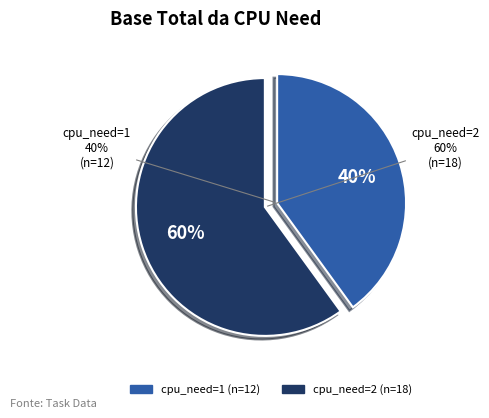

Does cpu_need=1 represent more than half of the total?

No